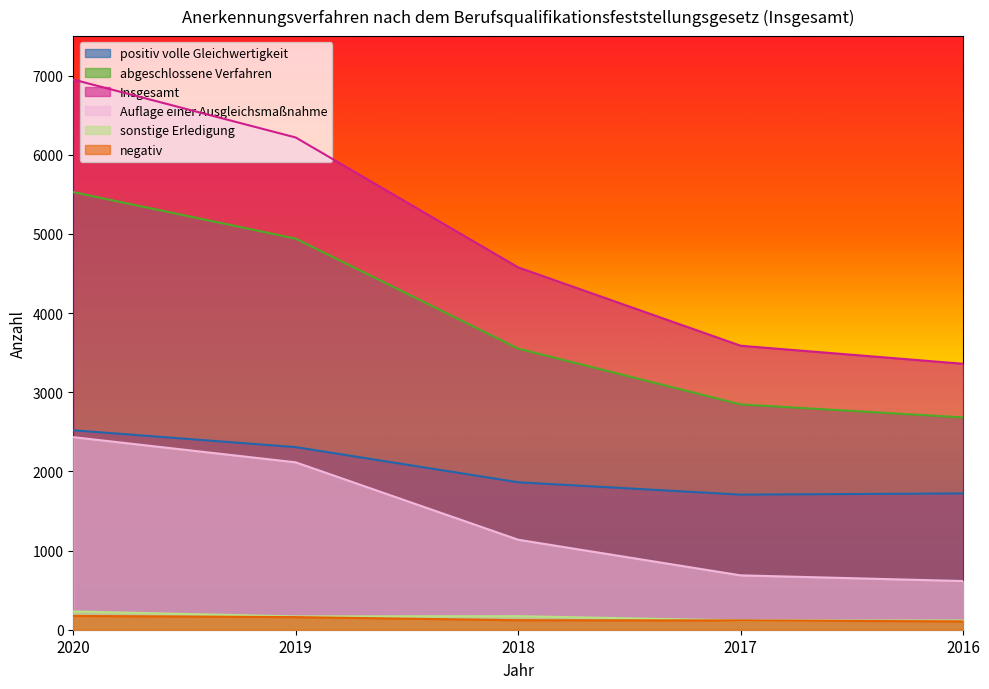

At which category is the sum across all series the highest?

2020